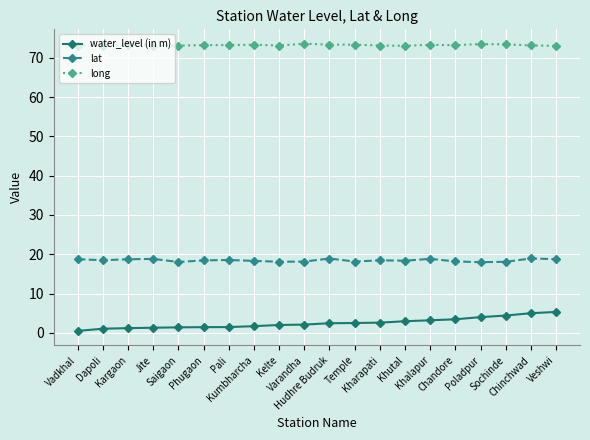

True or false: water_level (in m) and lat intersect in this chart.

False